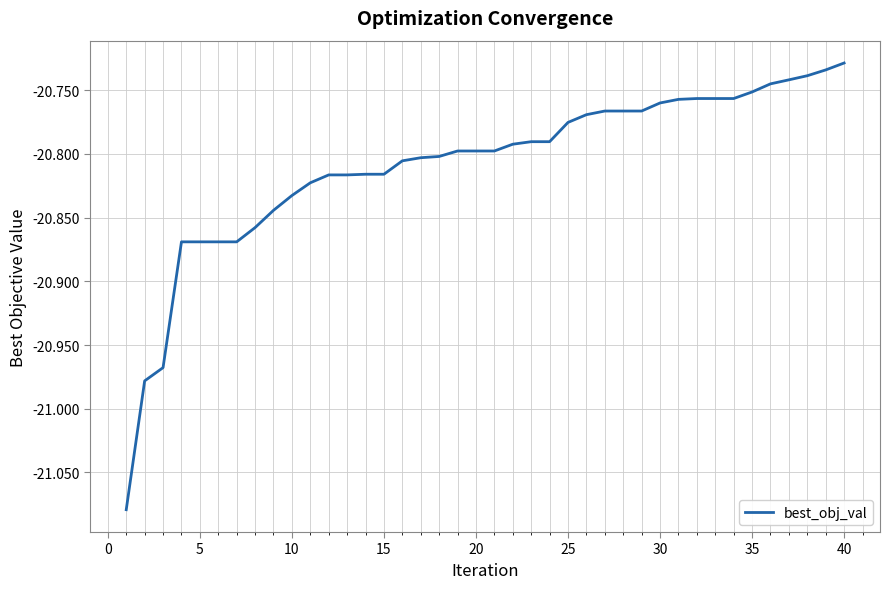

What is the difference between the maximum and minimum values?

0.4